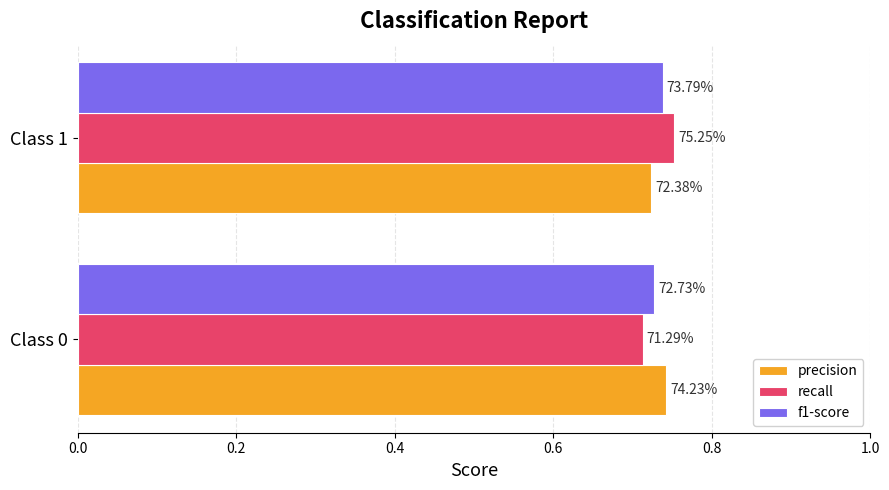

Reading left to right, extract all data points from this chart.

precision: 0.7	0.7
recall: 0.7	0.8
f1-score: 0.7	0.7